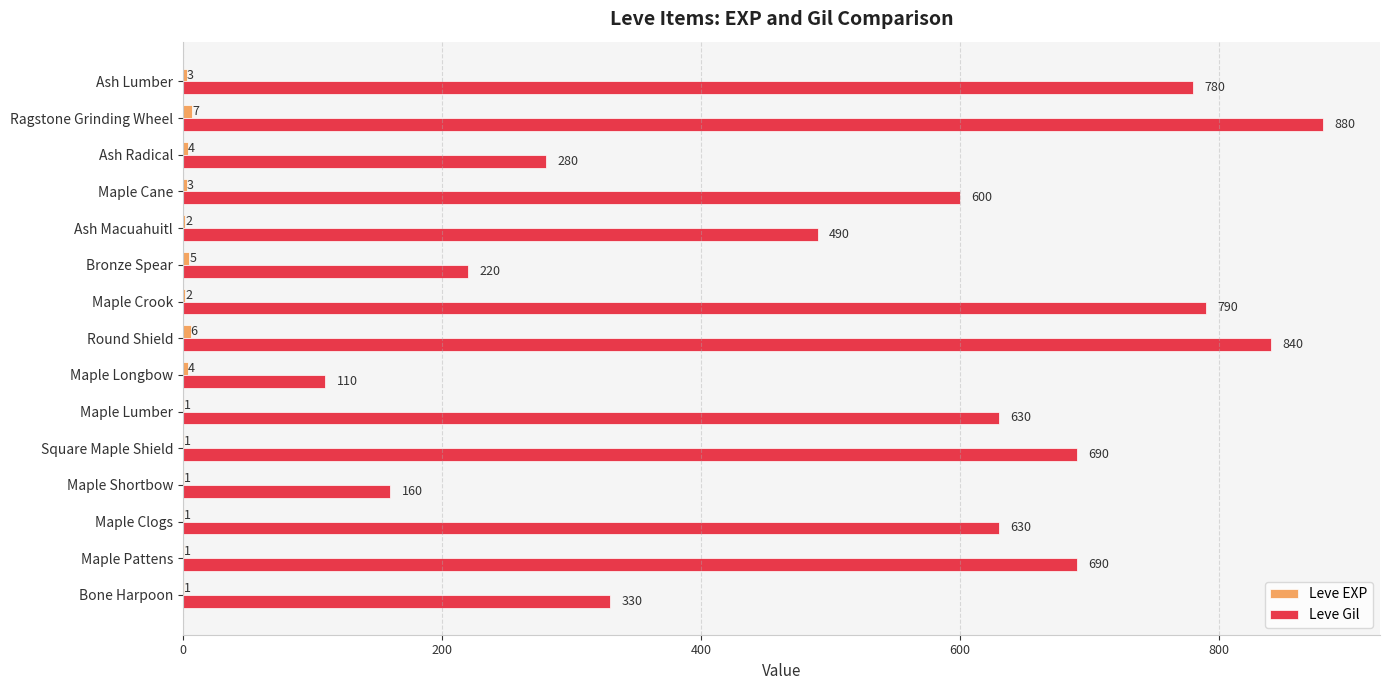

What is the maximum value shown in the chart?

880